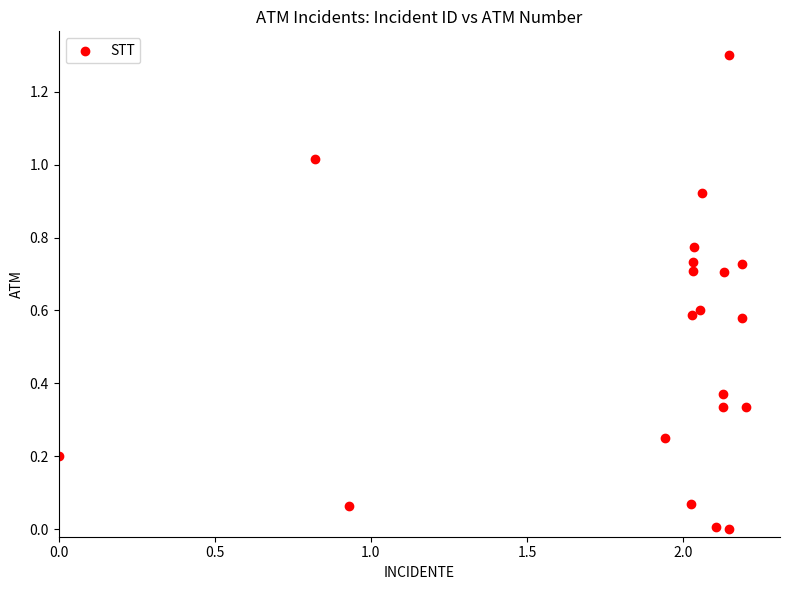

What is the range of X values (max minus min)?

2.2